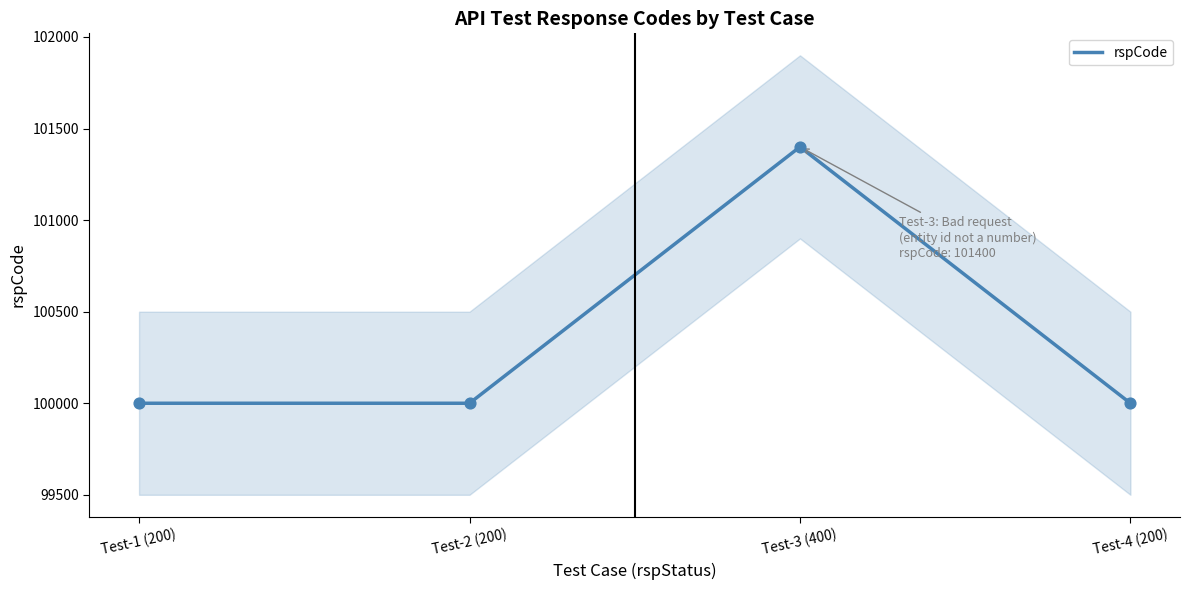

Approximately how many times larger is the value at Test-3 (400) compared to Test-2 (200)?

1.0